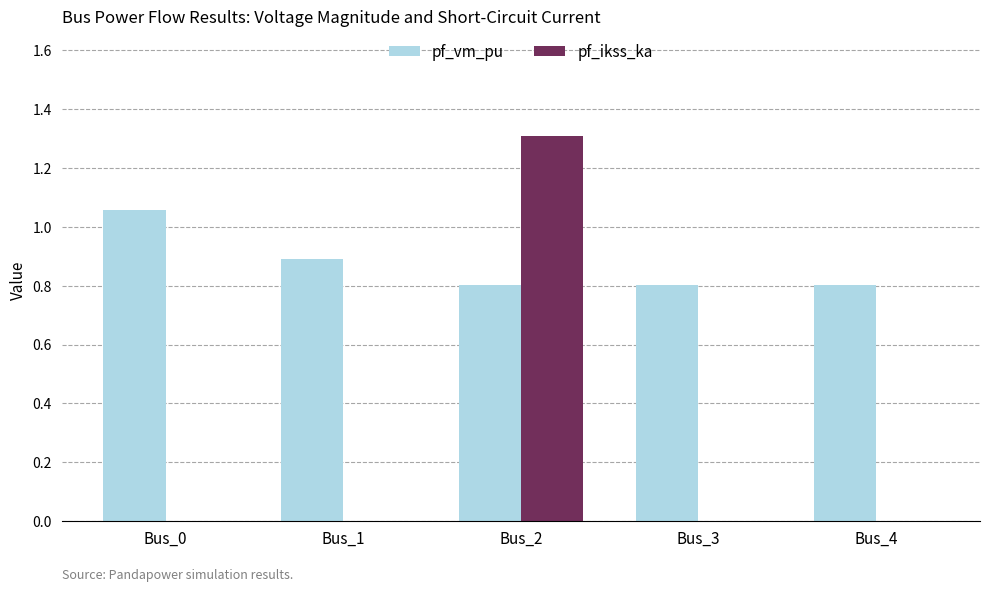

Which series has the largest total across all categories?

pf_vm_pu